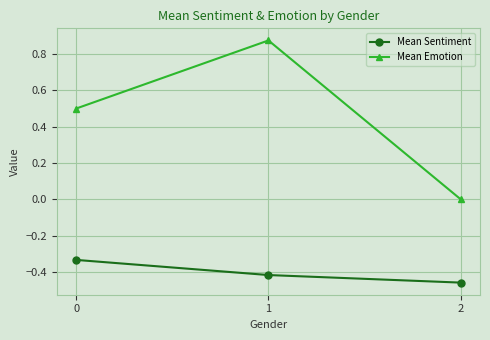

Which series has the widest spread of values?

Mean Emotion